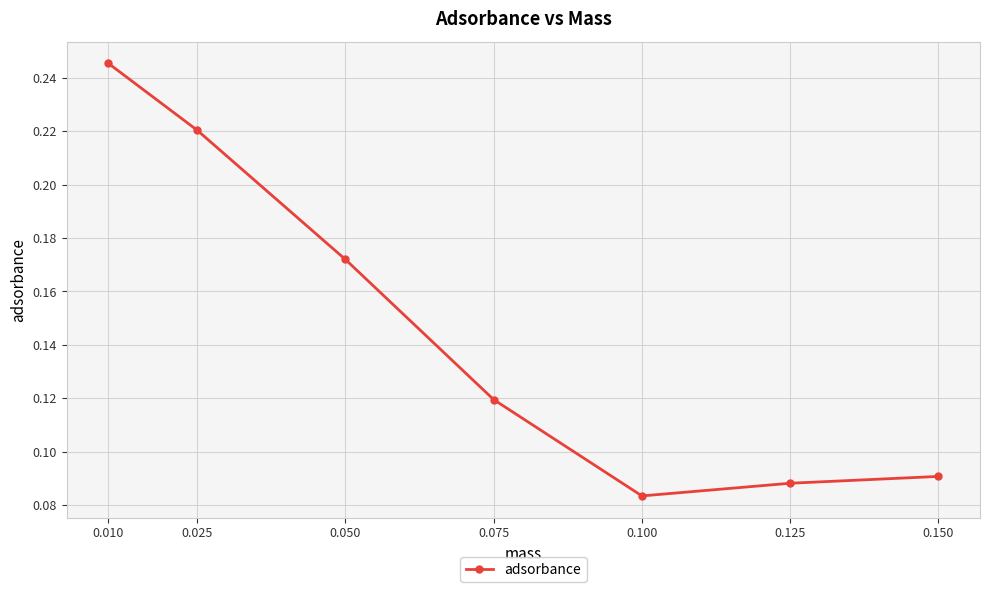

How many values are between 0 and 1?

7